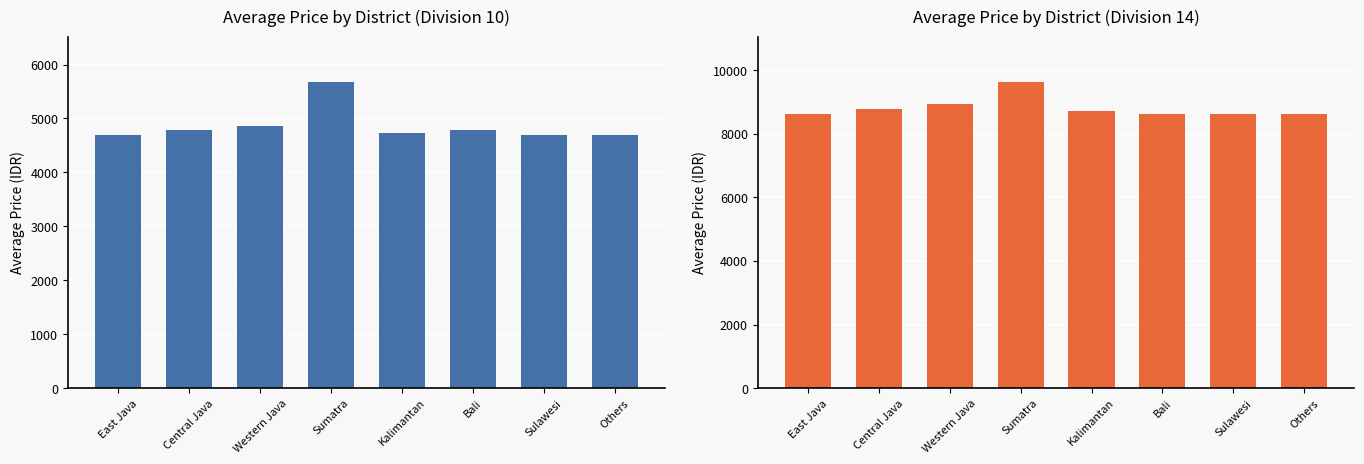

Count the number of data series in this chart.

2